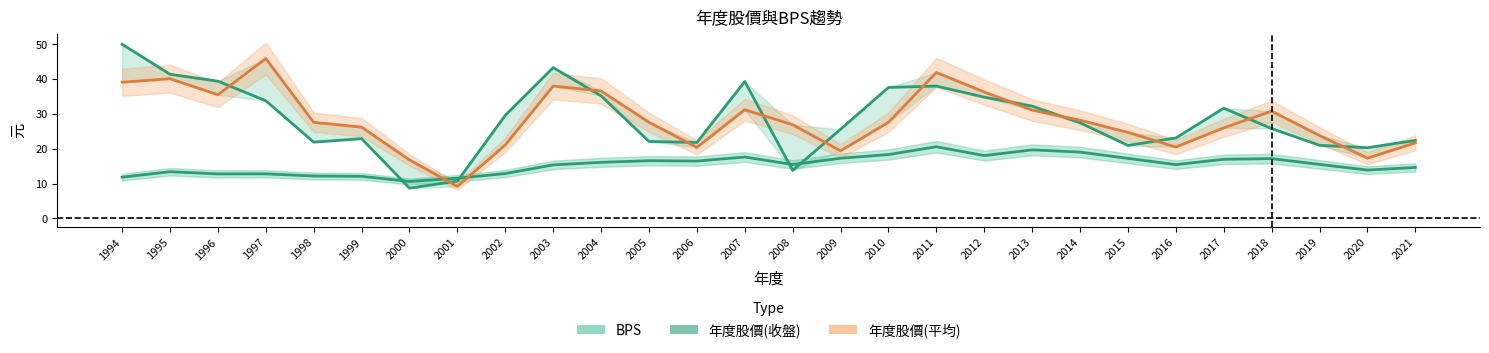

What is the spread (max minus min) of values at 2008?

13.1